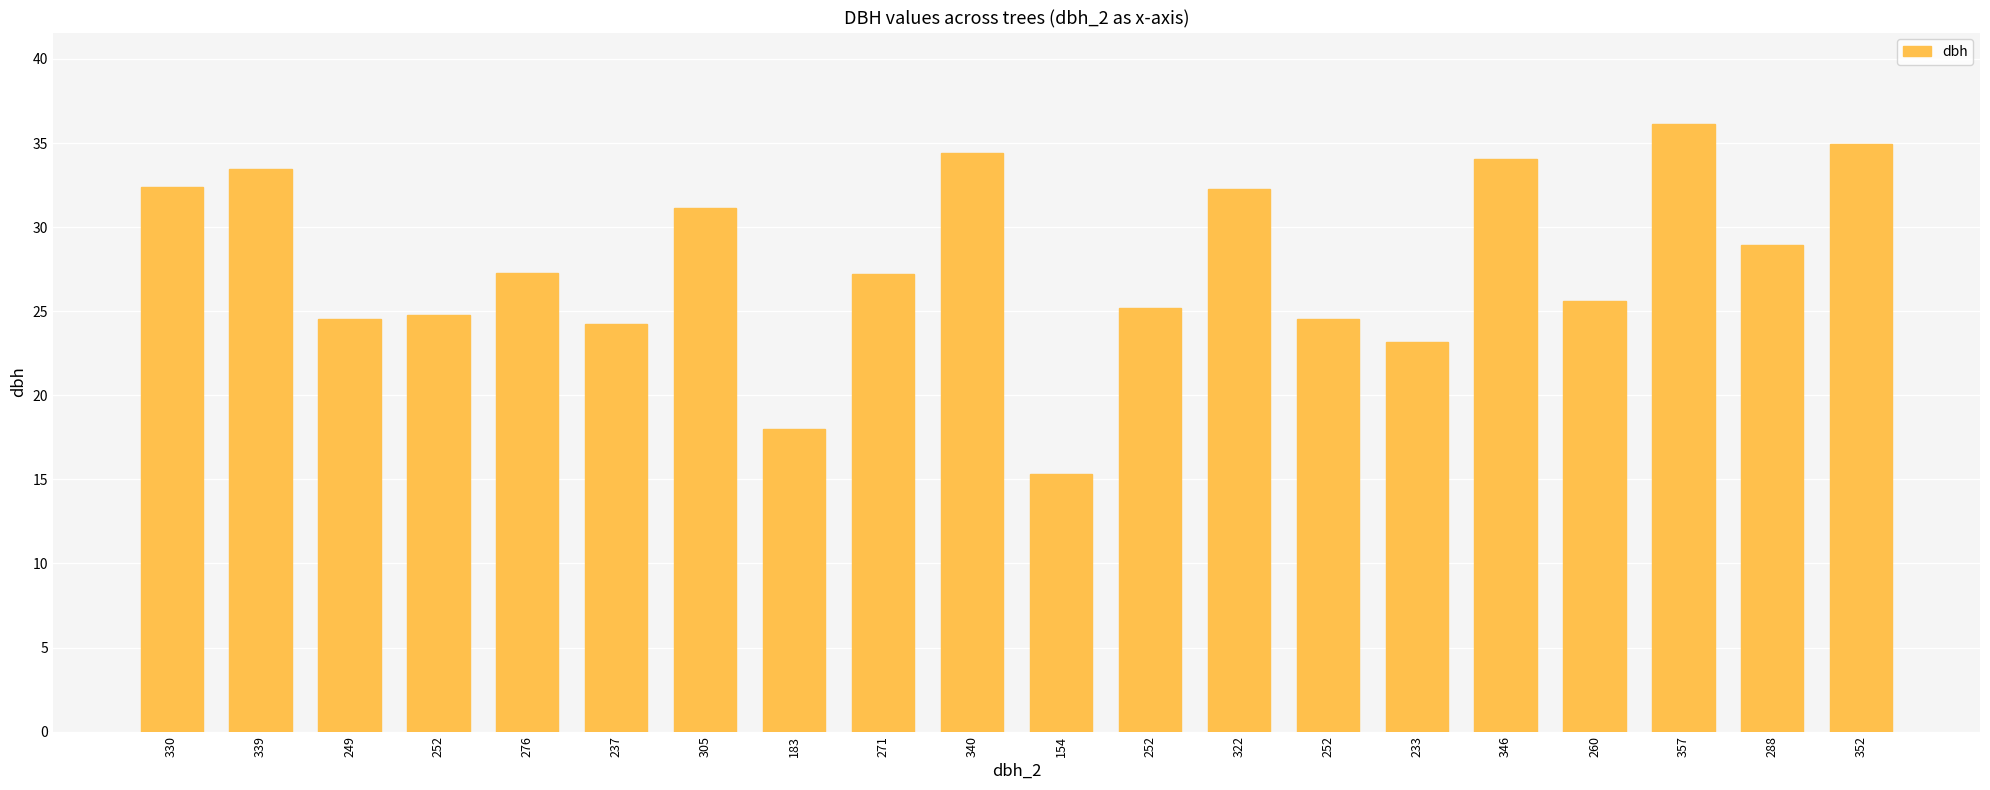

What is the approximate value at 154?

15.3